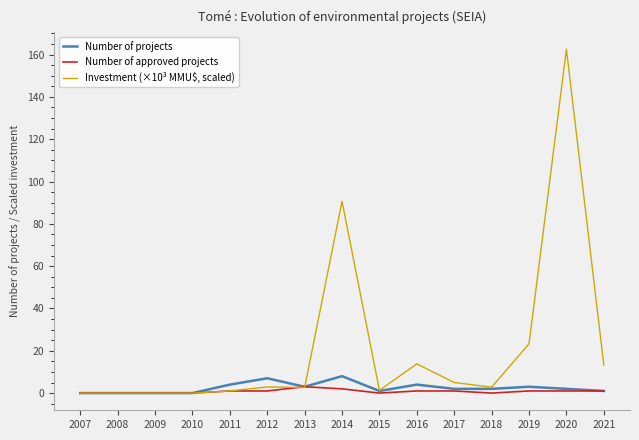

Which label corresponds to the largest value in the chart?

2020